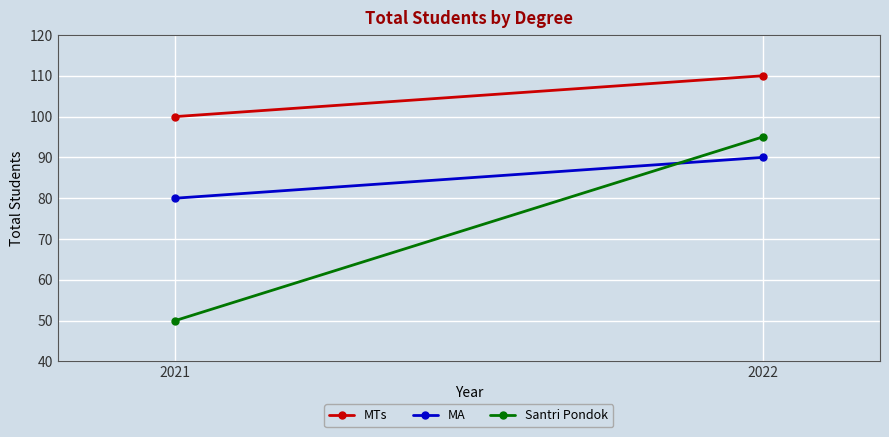

Which series has the widest spread of values?

Santri Pondok